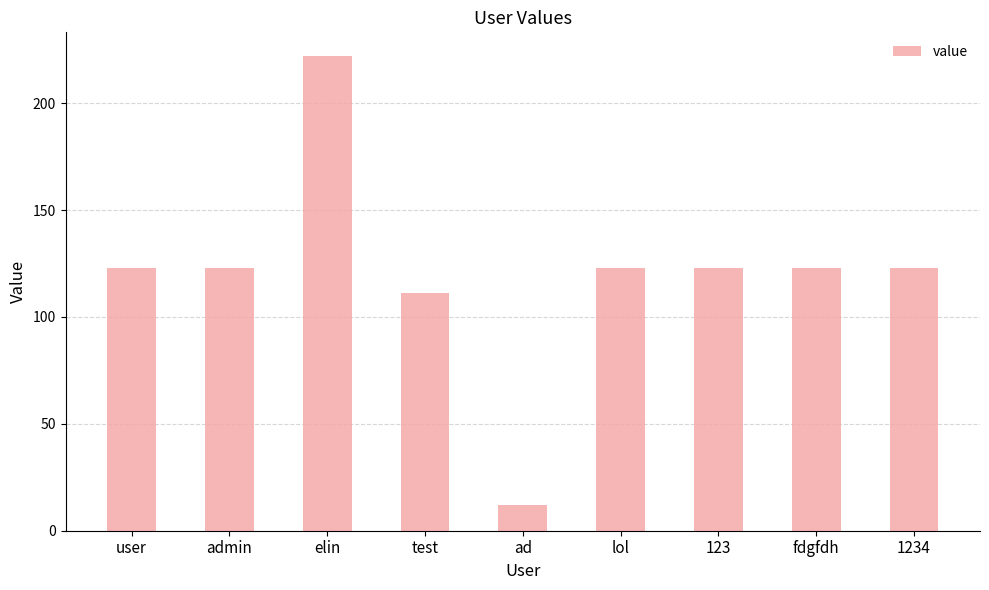

What is the minimum value shown in the chart?

12